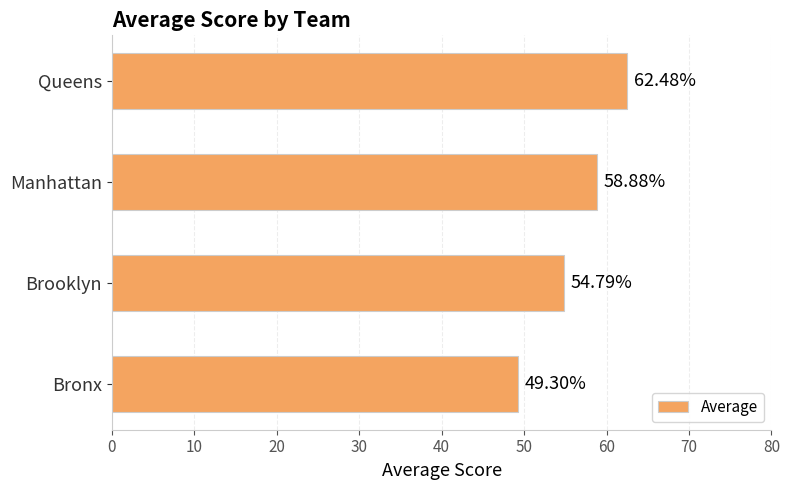

Where is the data nearest to the value 55?

Brooklyn